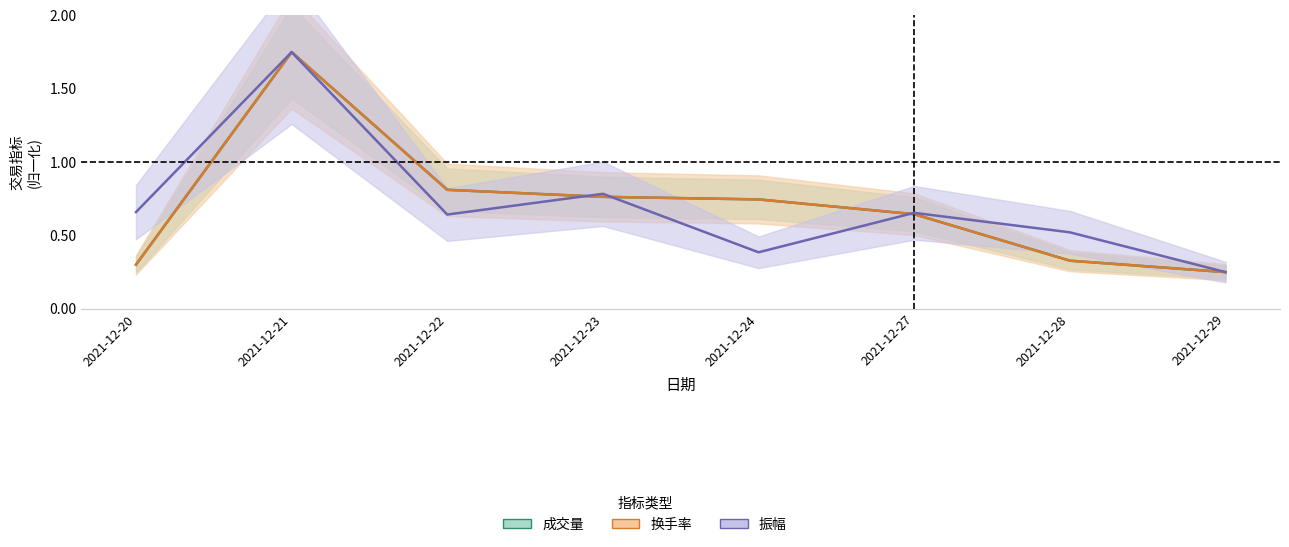

In 振幅, how many points are higher than both neighbors (excluding endpoints)?

3